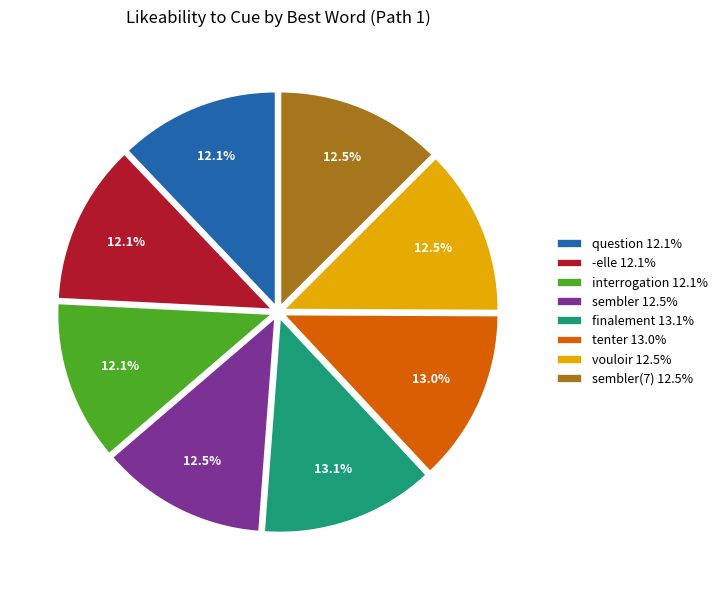

Does any single category account for the majority?

No